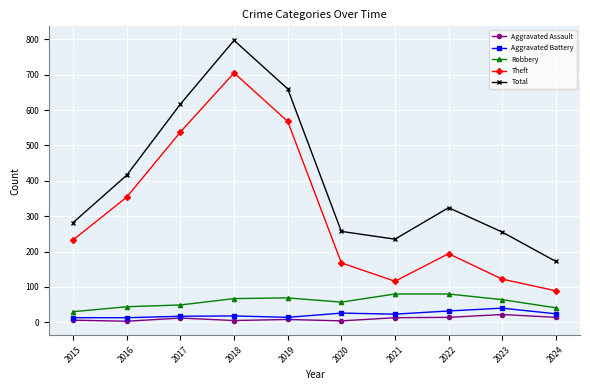

How many distinct data groups are displayed?

5